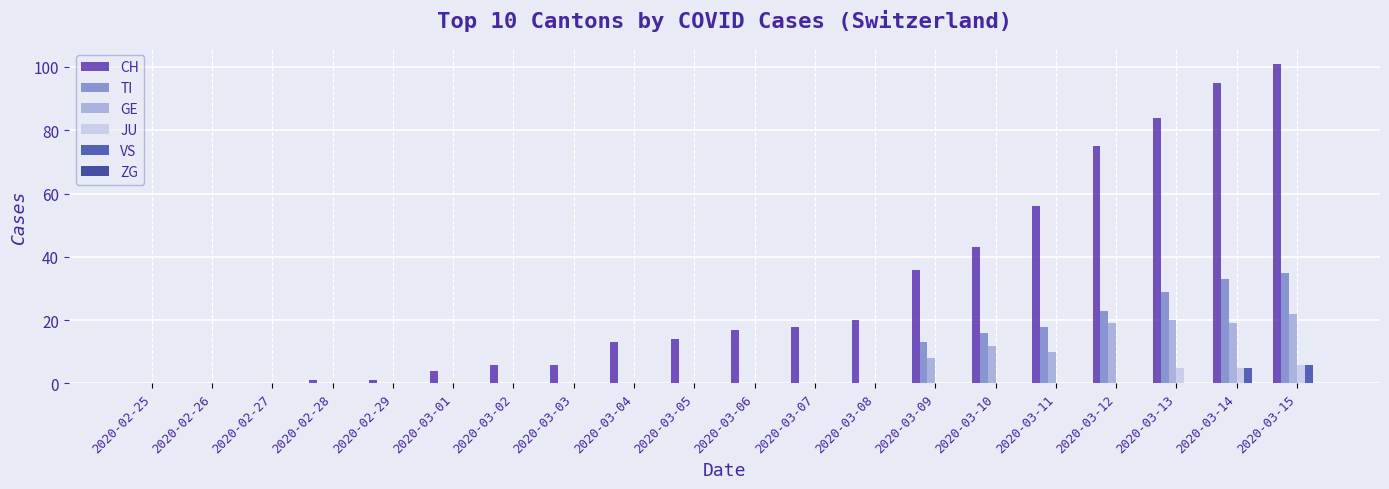

What is the label of the 2nd bar from the right?

2020-03-14